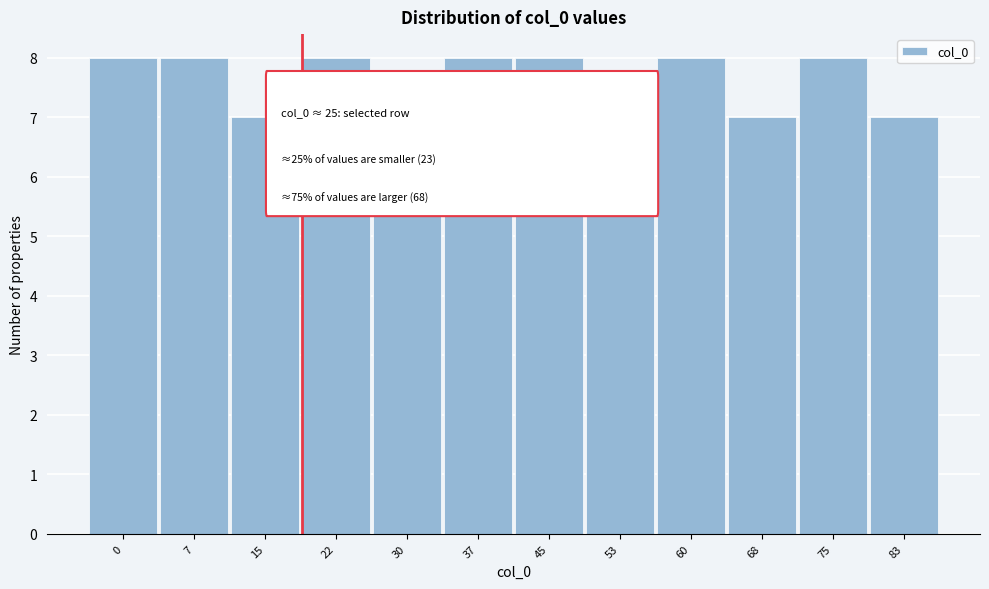

Reading left to right, list all the values displayed in this chart.

8	8	7	8	7	8	8	7	8	7	8	7